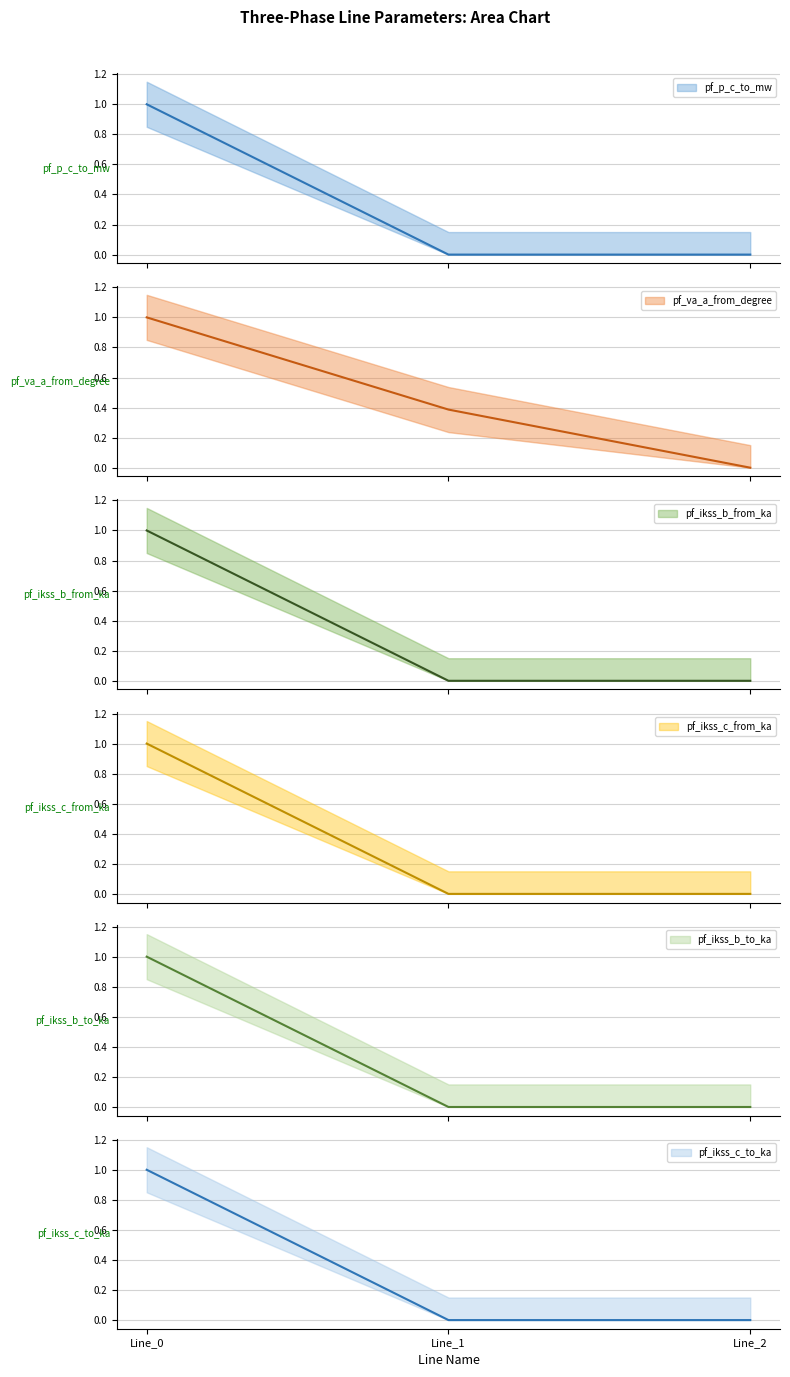

Does the chart have visible grid lines?

Yes